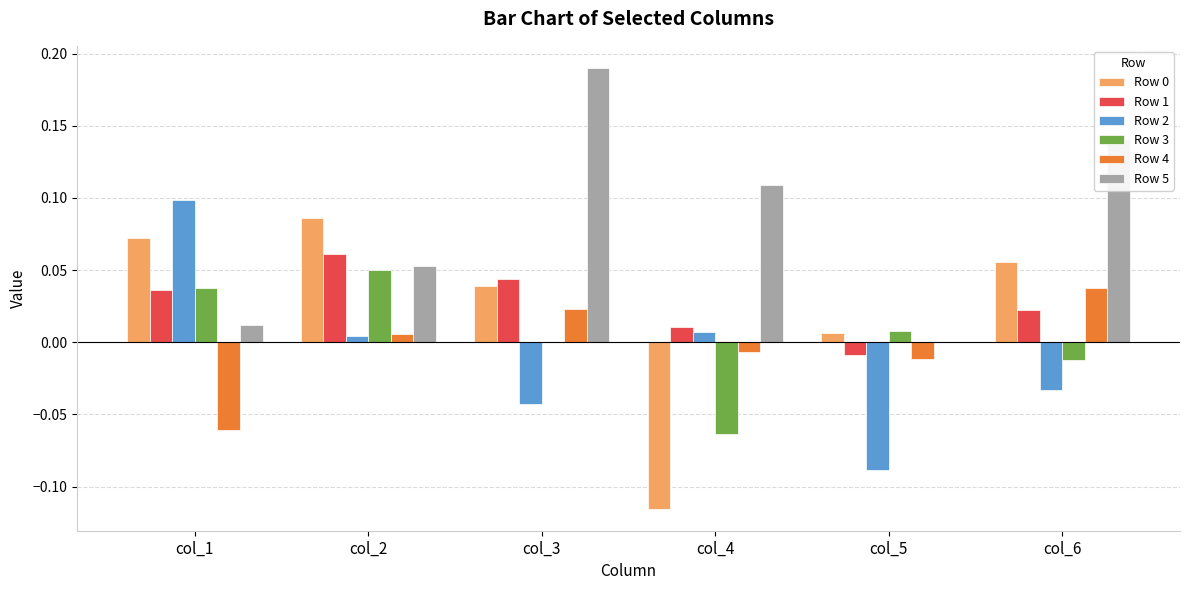

True or false: Row 0 has a value of 0.0 at col_5.

True